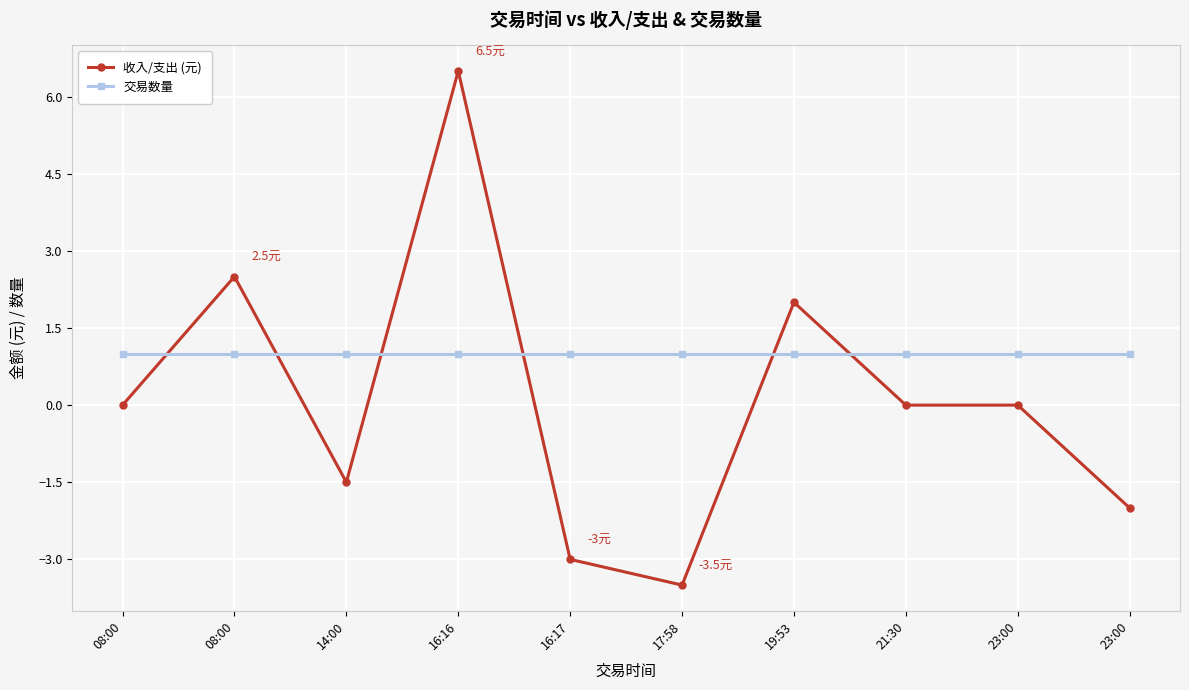

What is the label of the 4th point from the right?

19:53